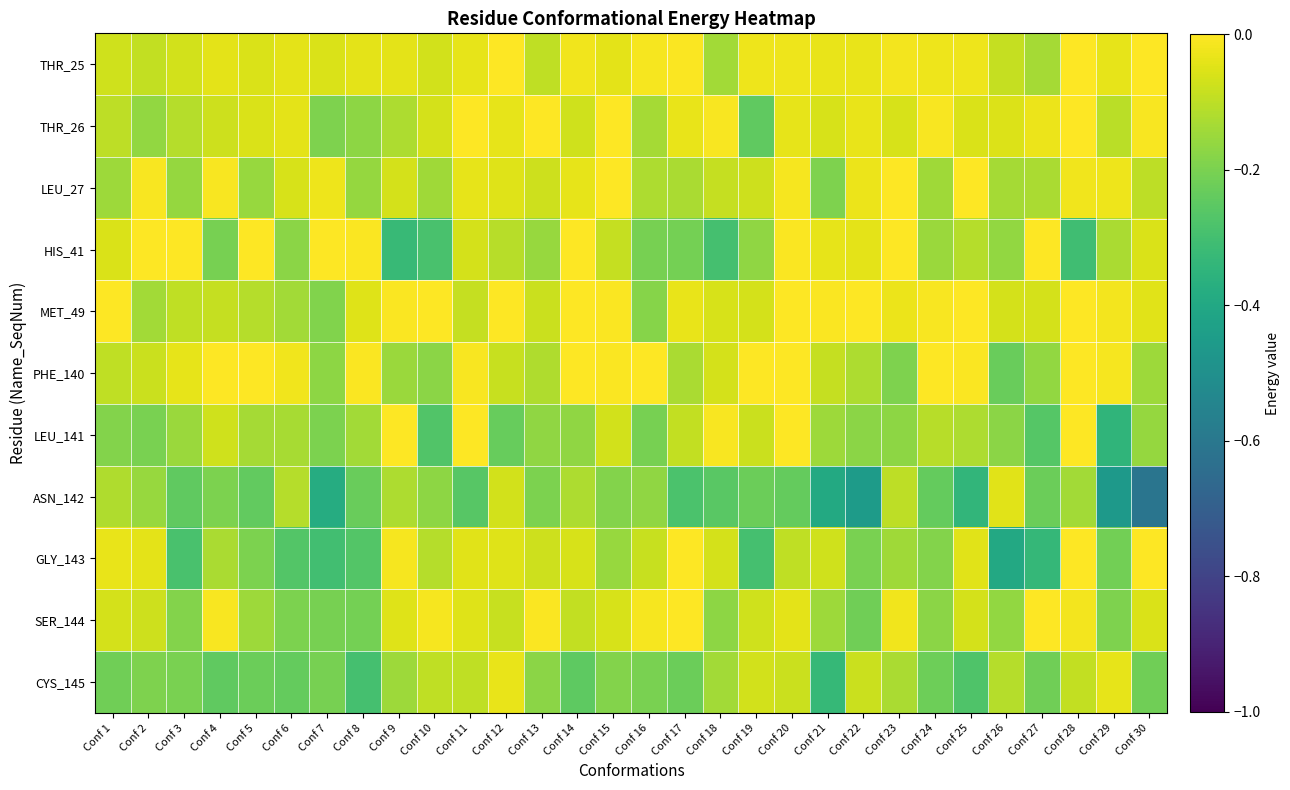

What is the minimum value shown in the chart?

-0.6